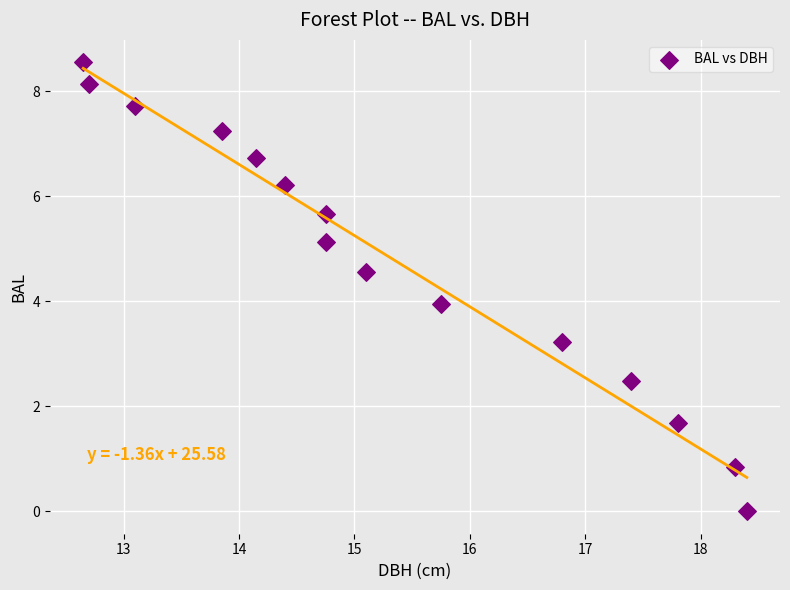

What is the range of X values (max minus min)?

5.7